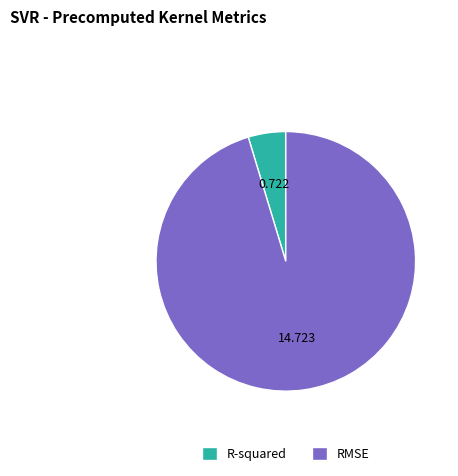

What is the smallest slice in the pie chart?

R-squared